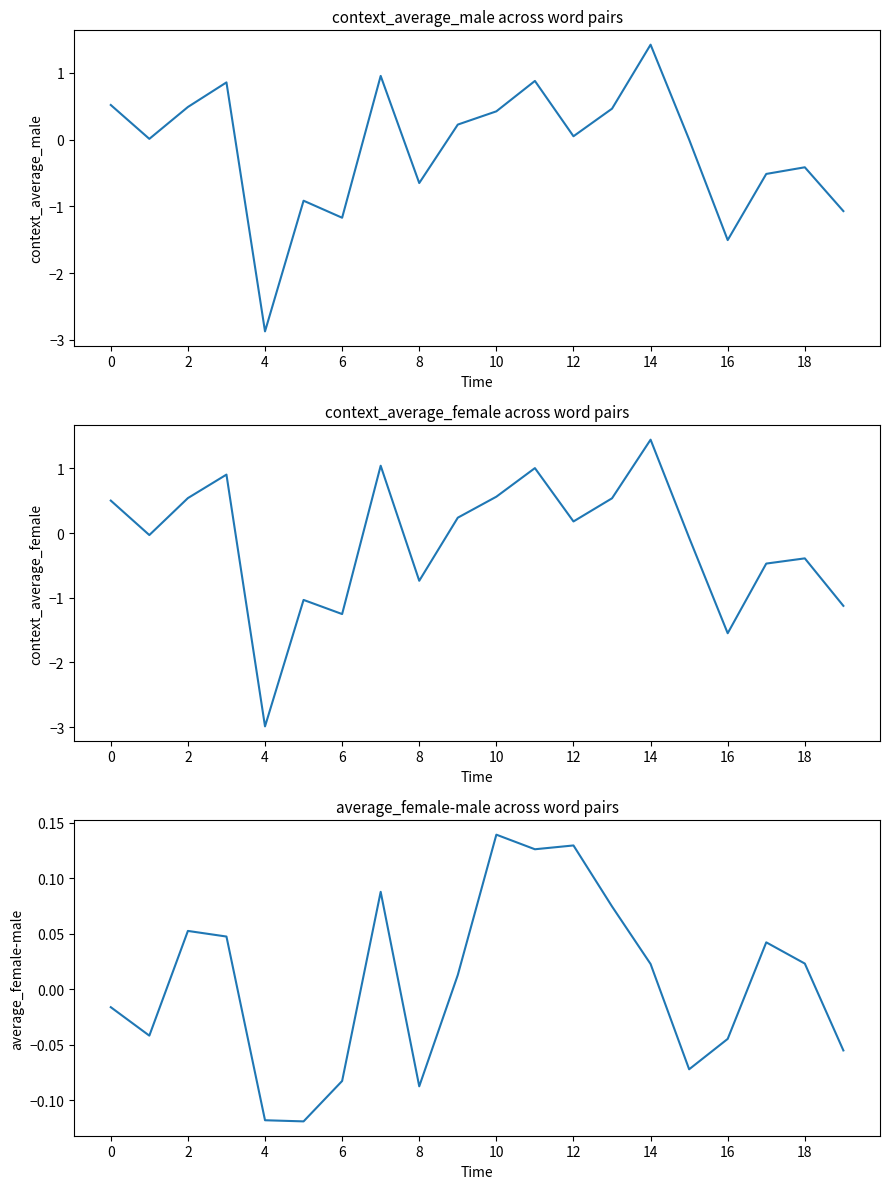

Which category has the highest value in the context_average_female series?

14